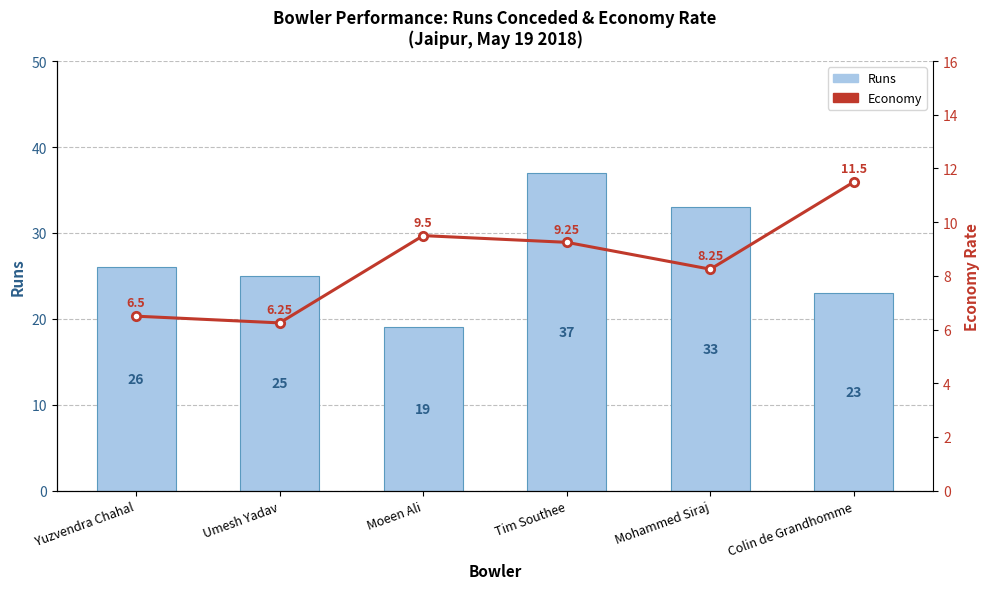

Where does the Economy series first go above 9?

Moeen Ali